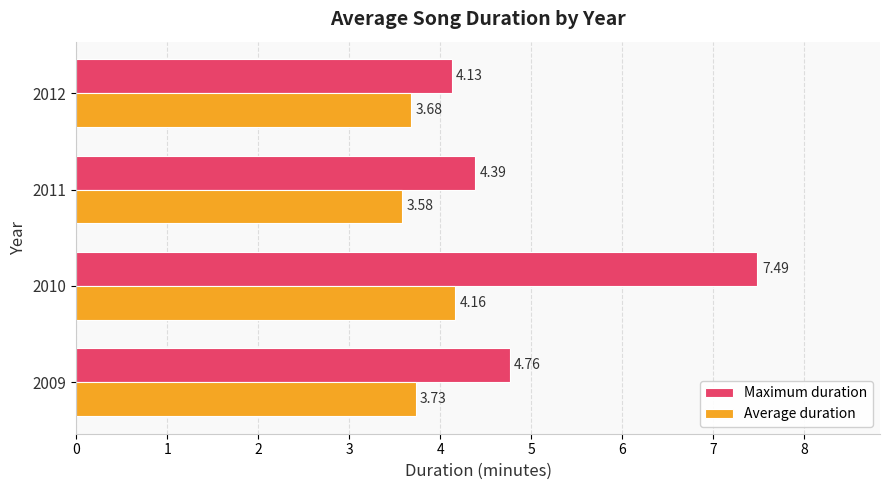

What is the difference between the maximum and second lowest values in the Maximum duration series?

3.1